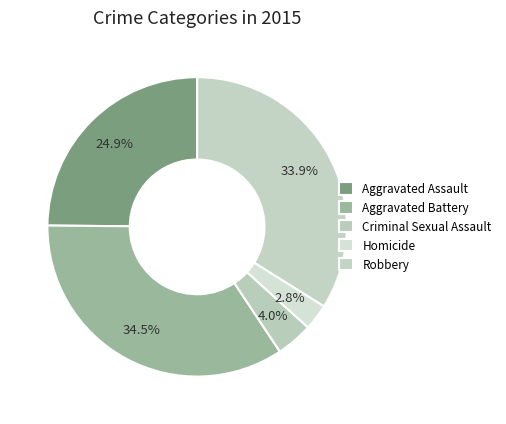

The Aggravated Assault slice represents 25% of the pie. True or false?

True